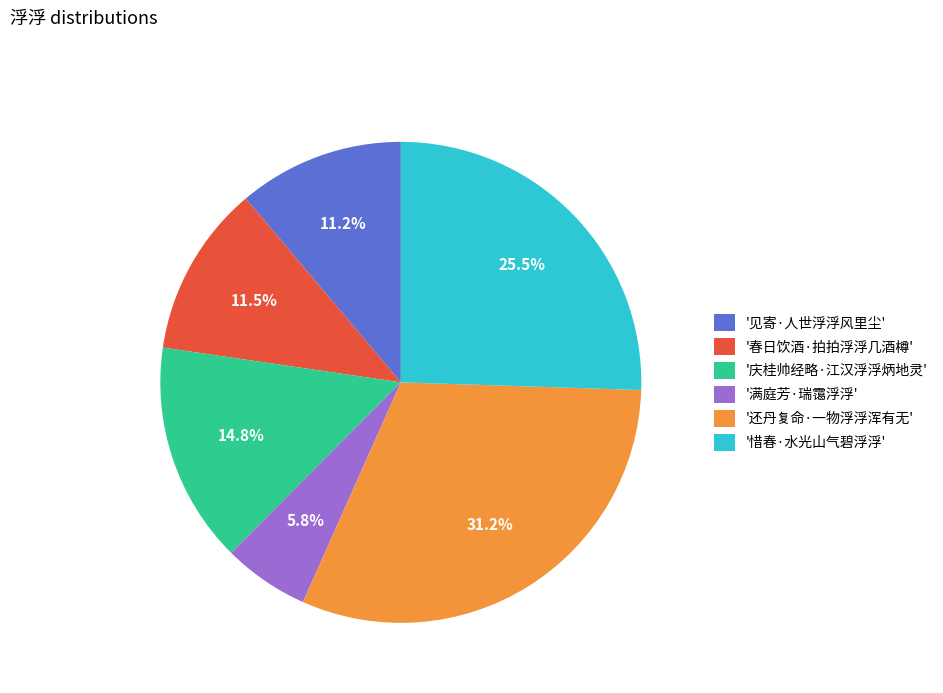

What is the ratio of the value at '满庭芳·瑞霭浮浮' to the value at '庆桂帅经略·江汉浮浮炳地灵'?

0.4